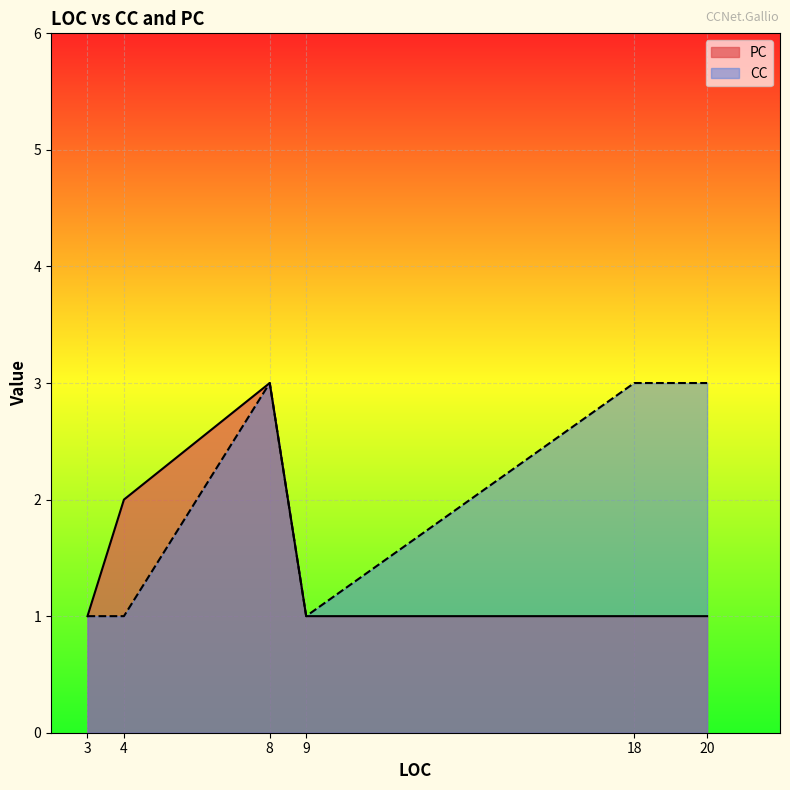

What is the total value across all series at 4?

3